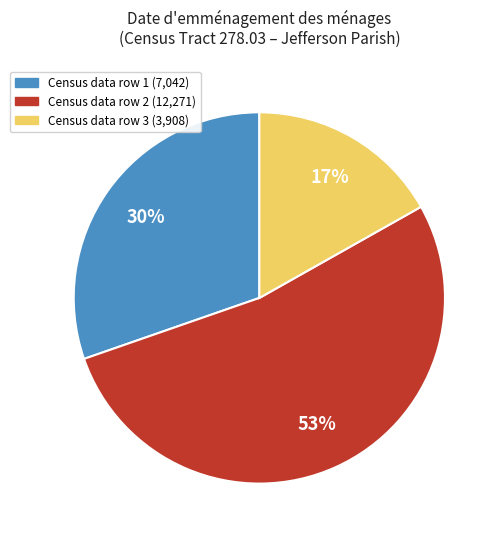

To the nearest percent, what portion does Census data row 1 (7,042) represent?

30%